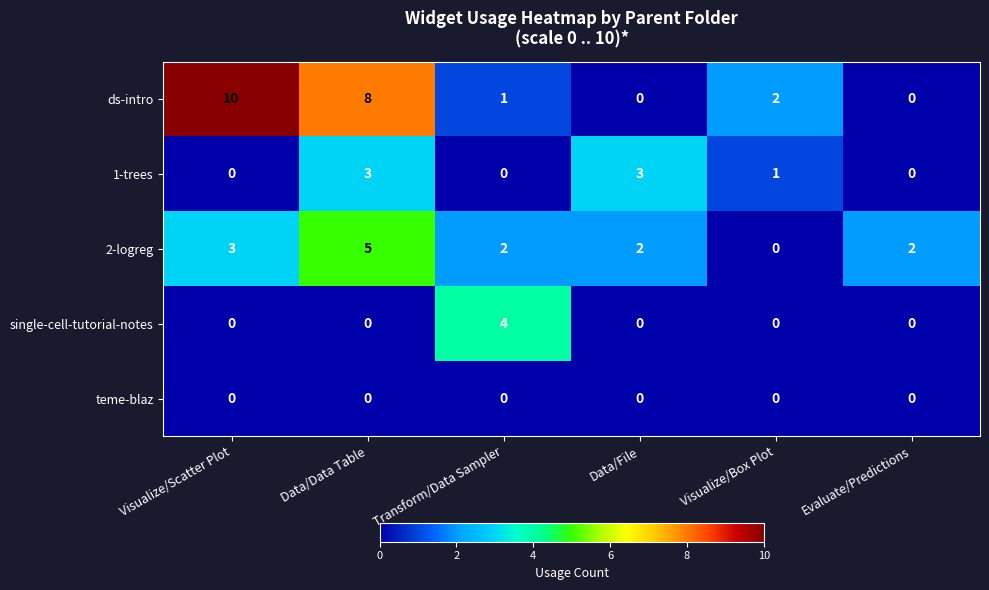

Is it true that single-cell-tutorial-notes equals 2 at Data/Data Table?

False